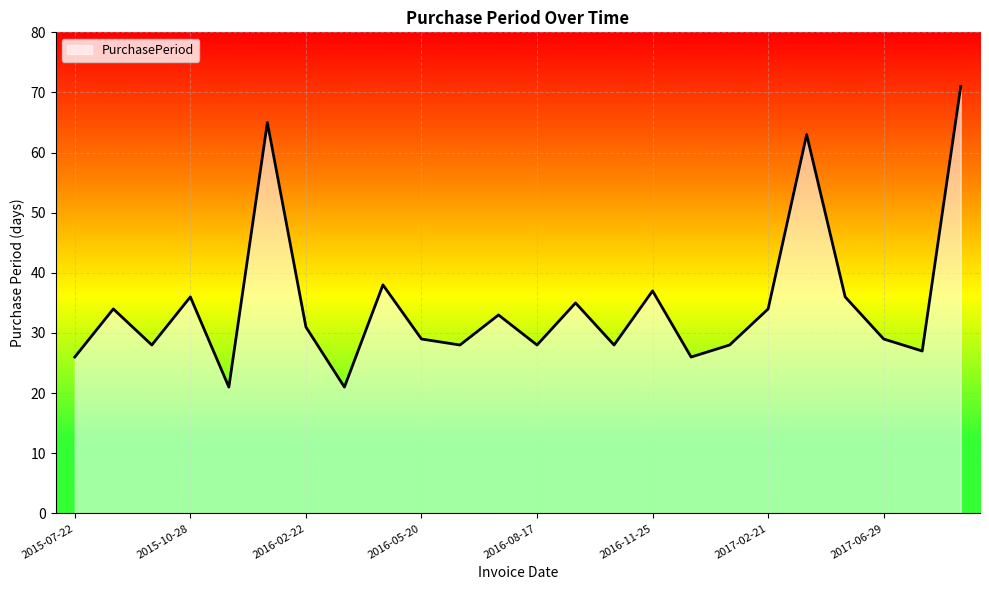

What is the greatest value displayed?

71